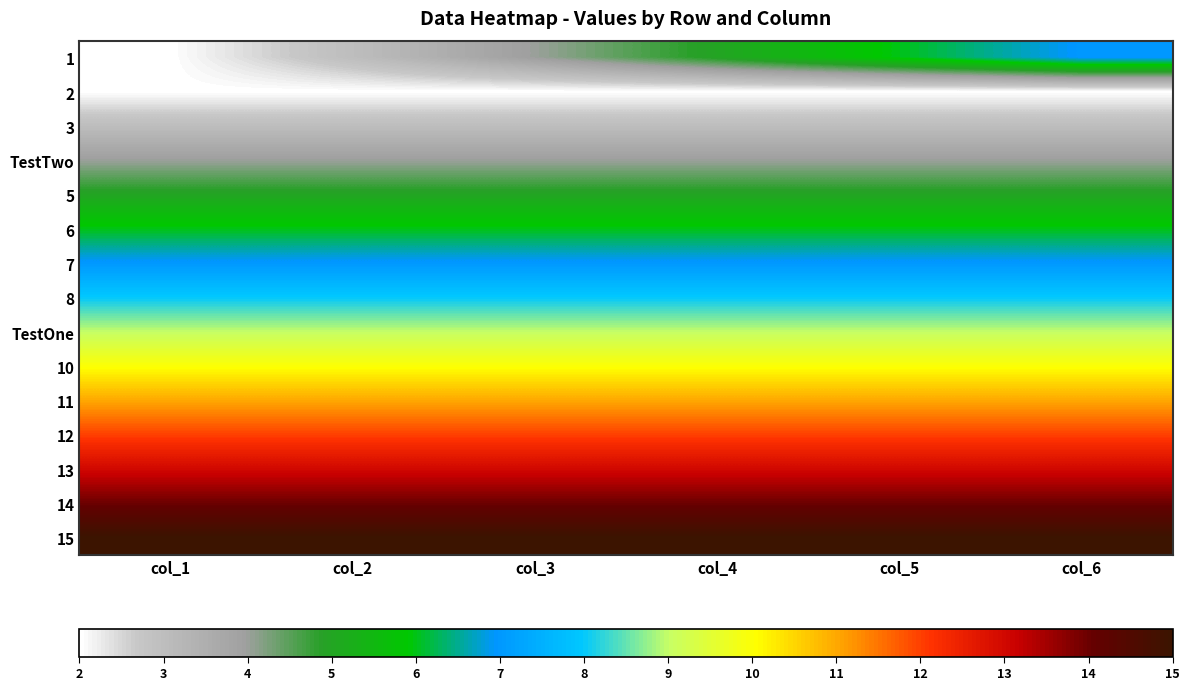

Which category has the lowest value across all series?

col_1